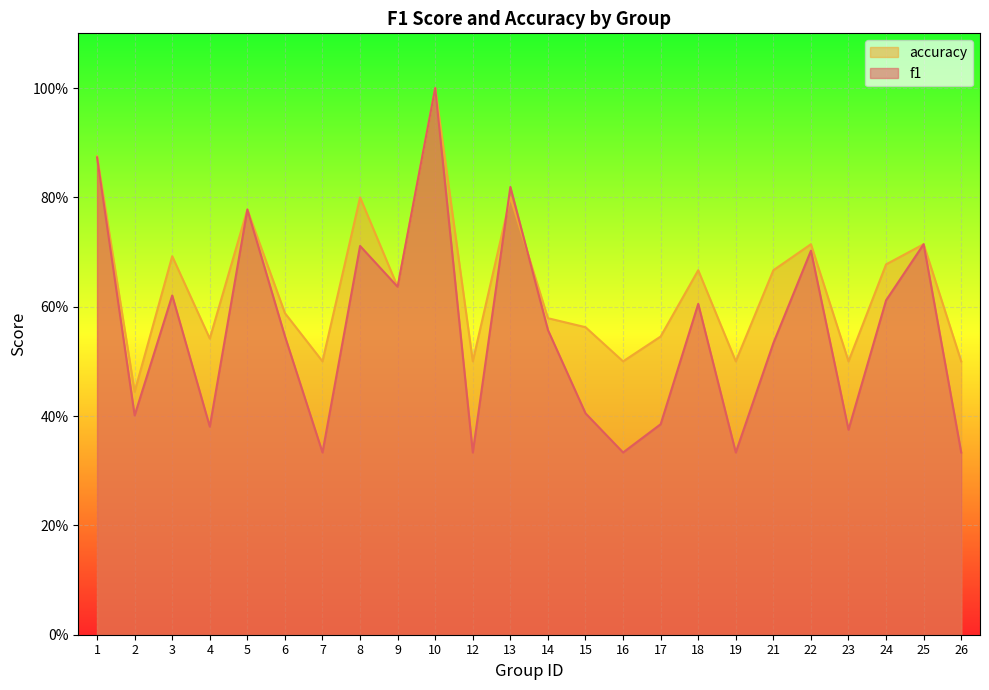

At which label does f1 reach its minimum?

7